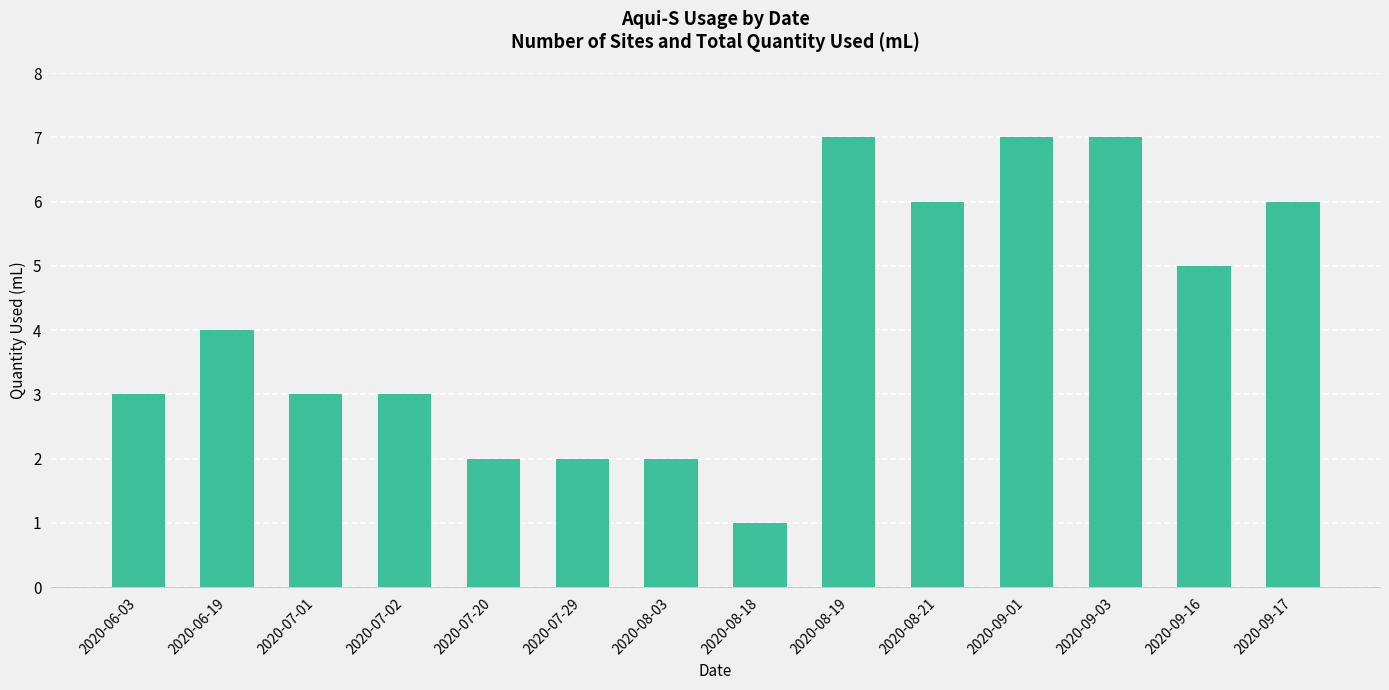

How many data points does each series have?

14